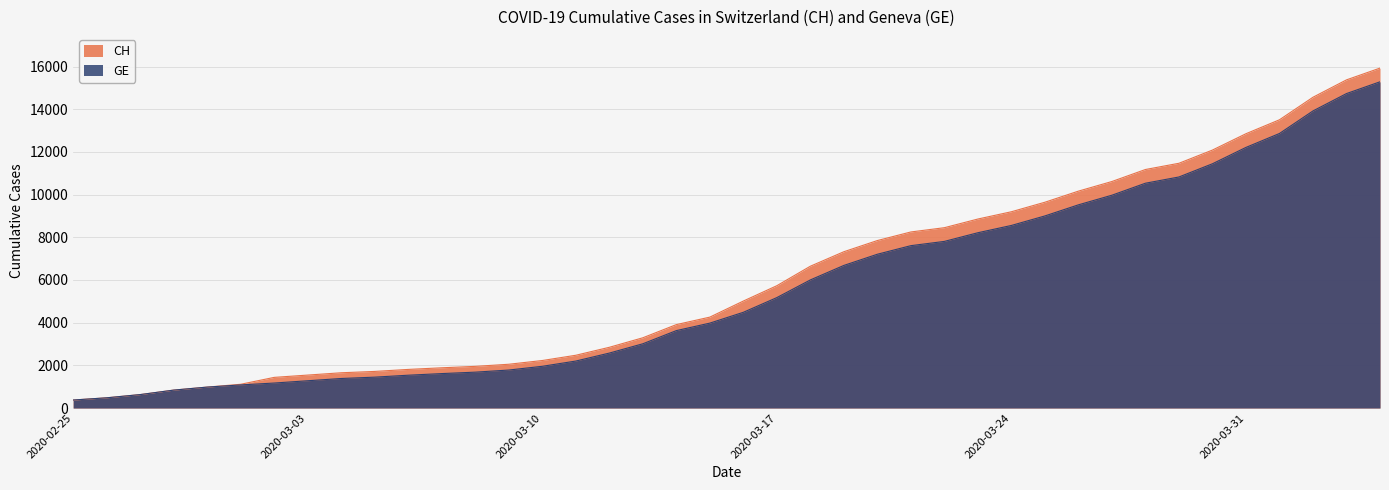

Does the chart have visible grid lines?

Yes